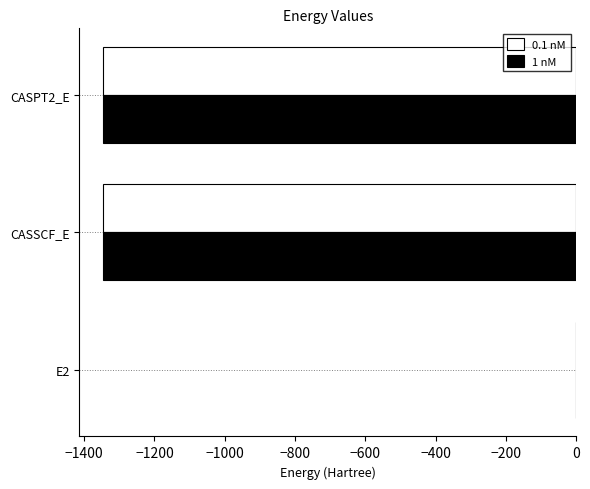

The value of 0.1 nM at CASSCF_E is -893.2. True or false?

False